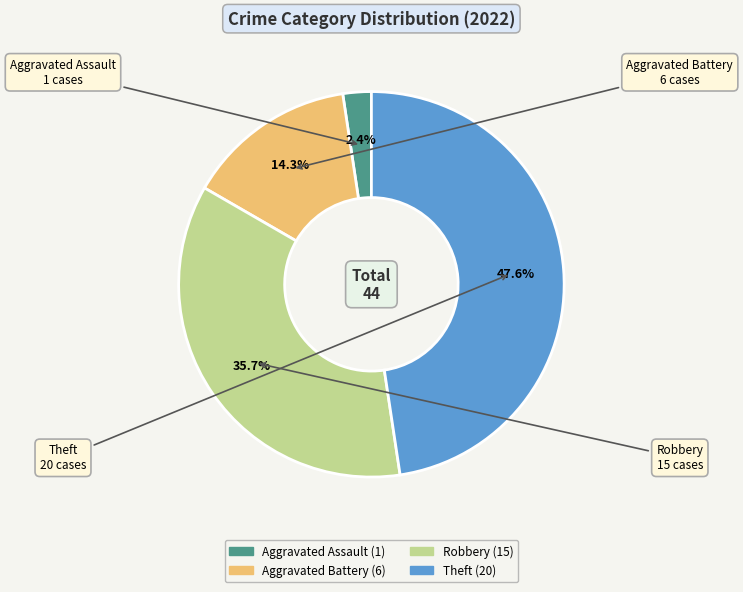

Count the number of slices in the pie.

4